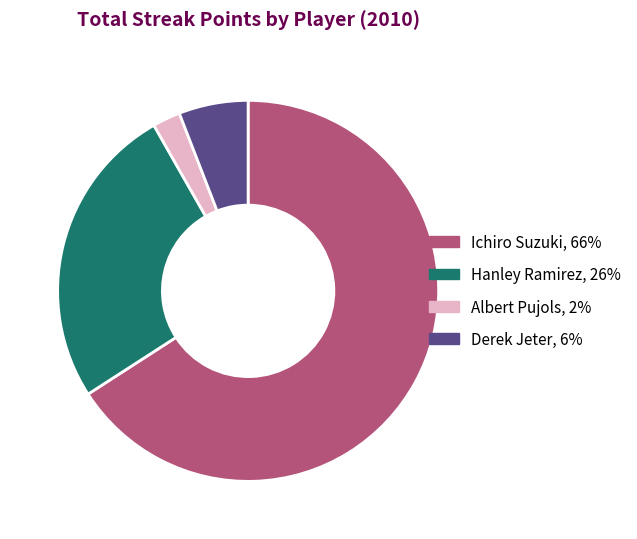

Between Derek Jeter, 6% and Hanley Ramirez, 26%, which is larger?

Hanley Ramirez, 26%